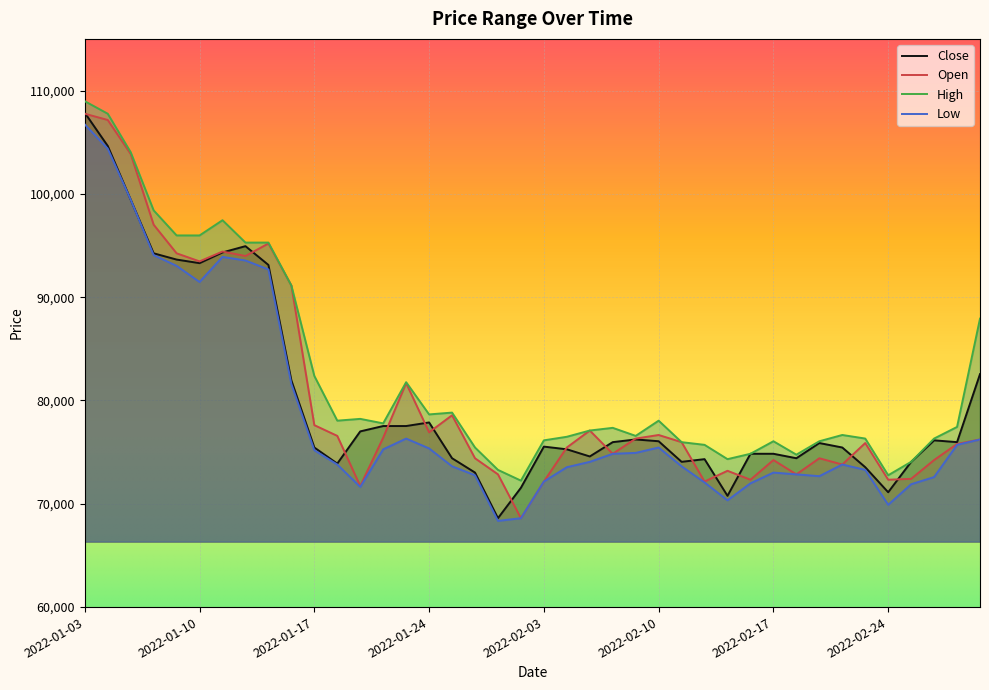

What are all the series names shown in the legend?

Close, Open, High, Low